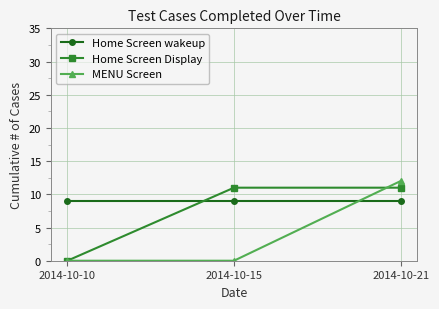

What is the spread (max minus min) of values at 2014-10-15?

11